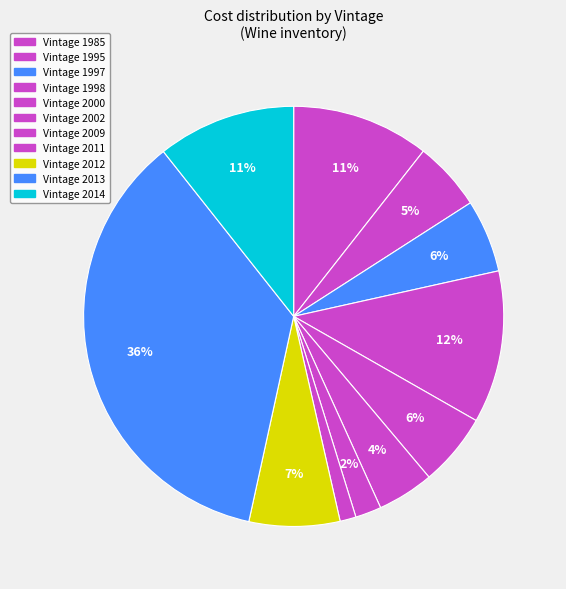

How many slices are in this pie chart?

11